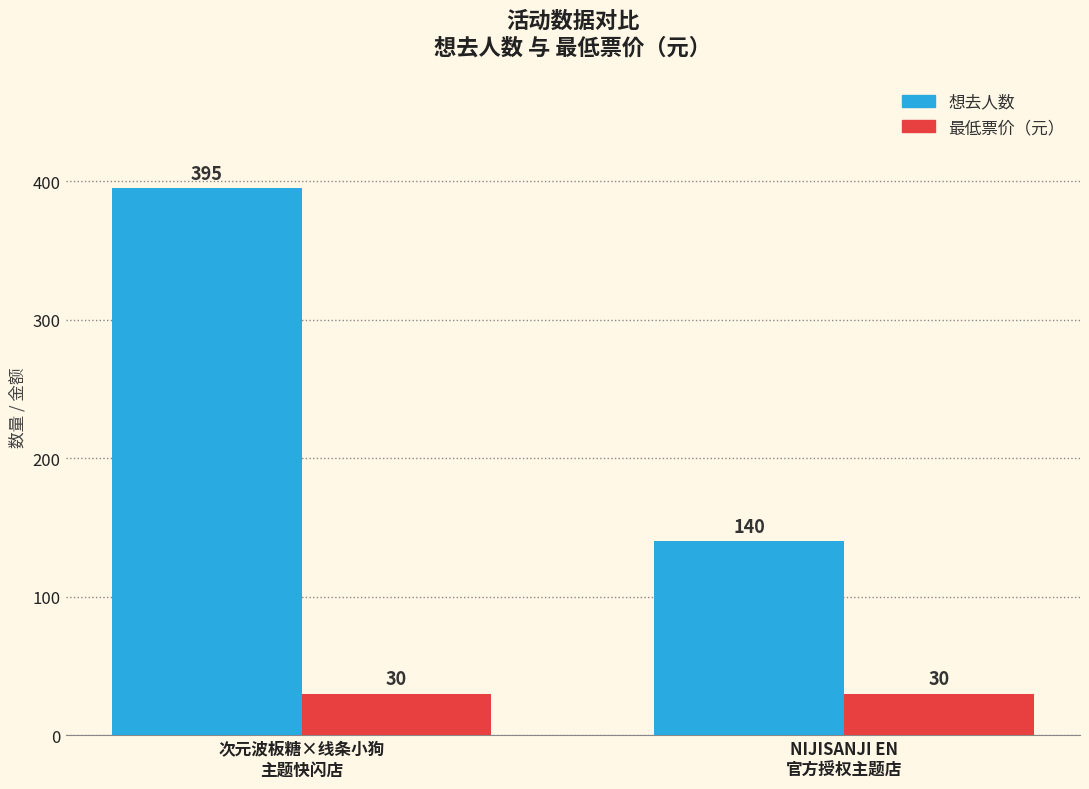

What is the greatest value displayed?

395